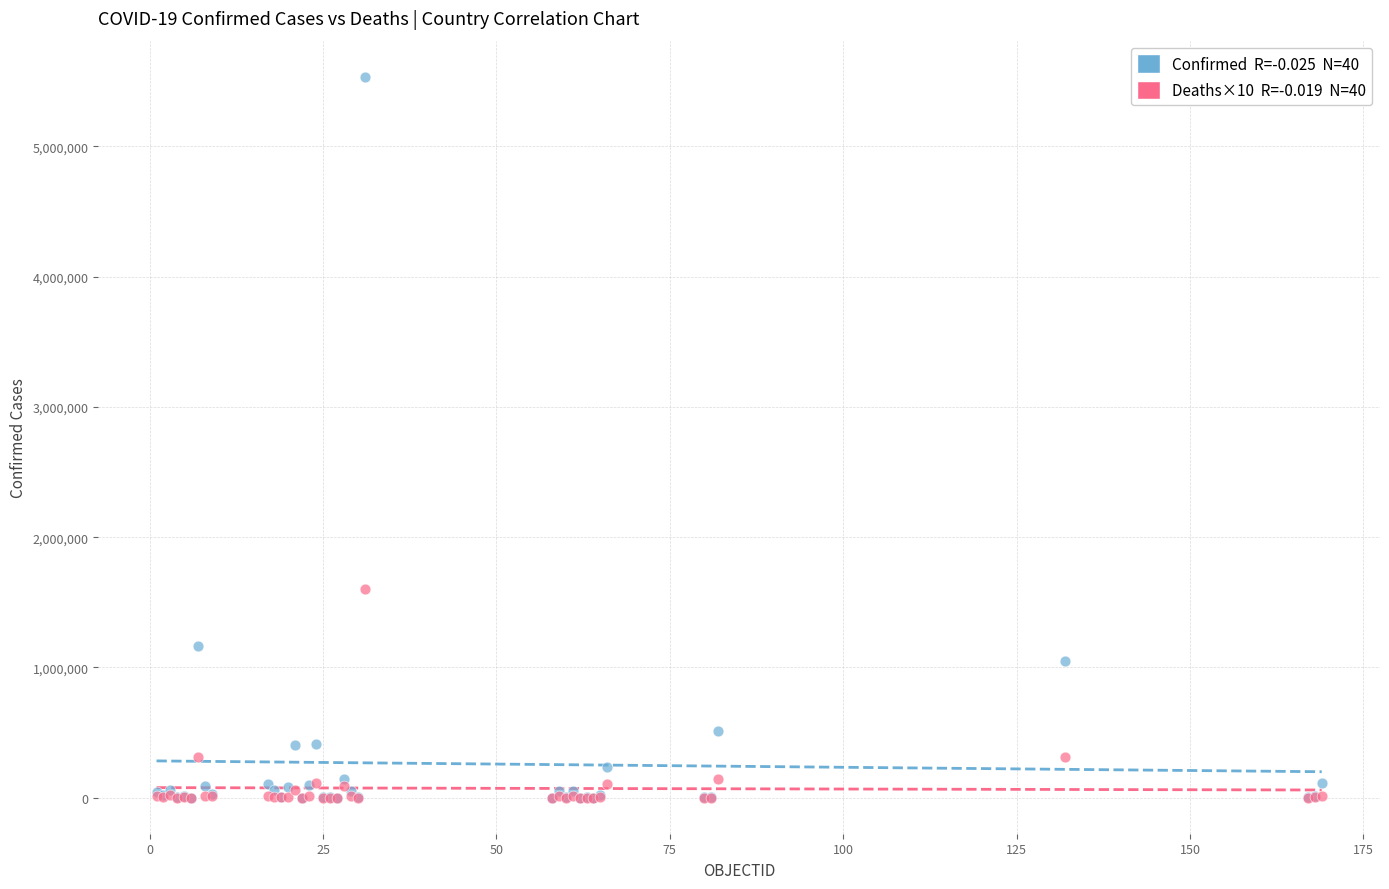

Across all series, what Y value is closest to 2767802?

1598840